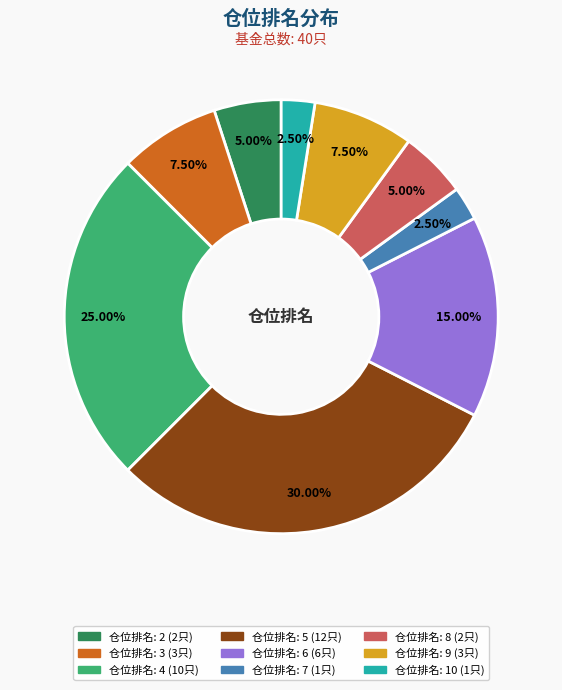

Does any single category account for the majority?

No